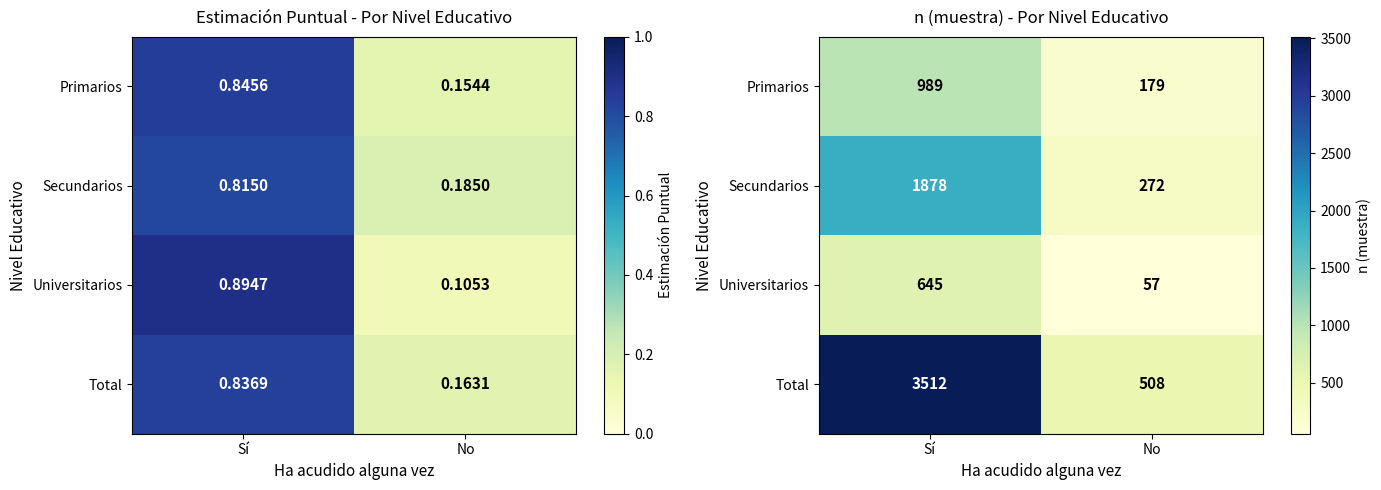

What is the approximate value of Secundarios at Sí, to the nearest 50?

1900